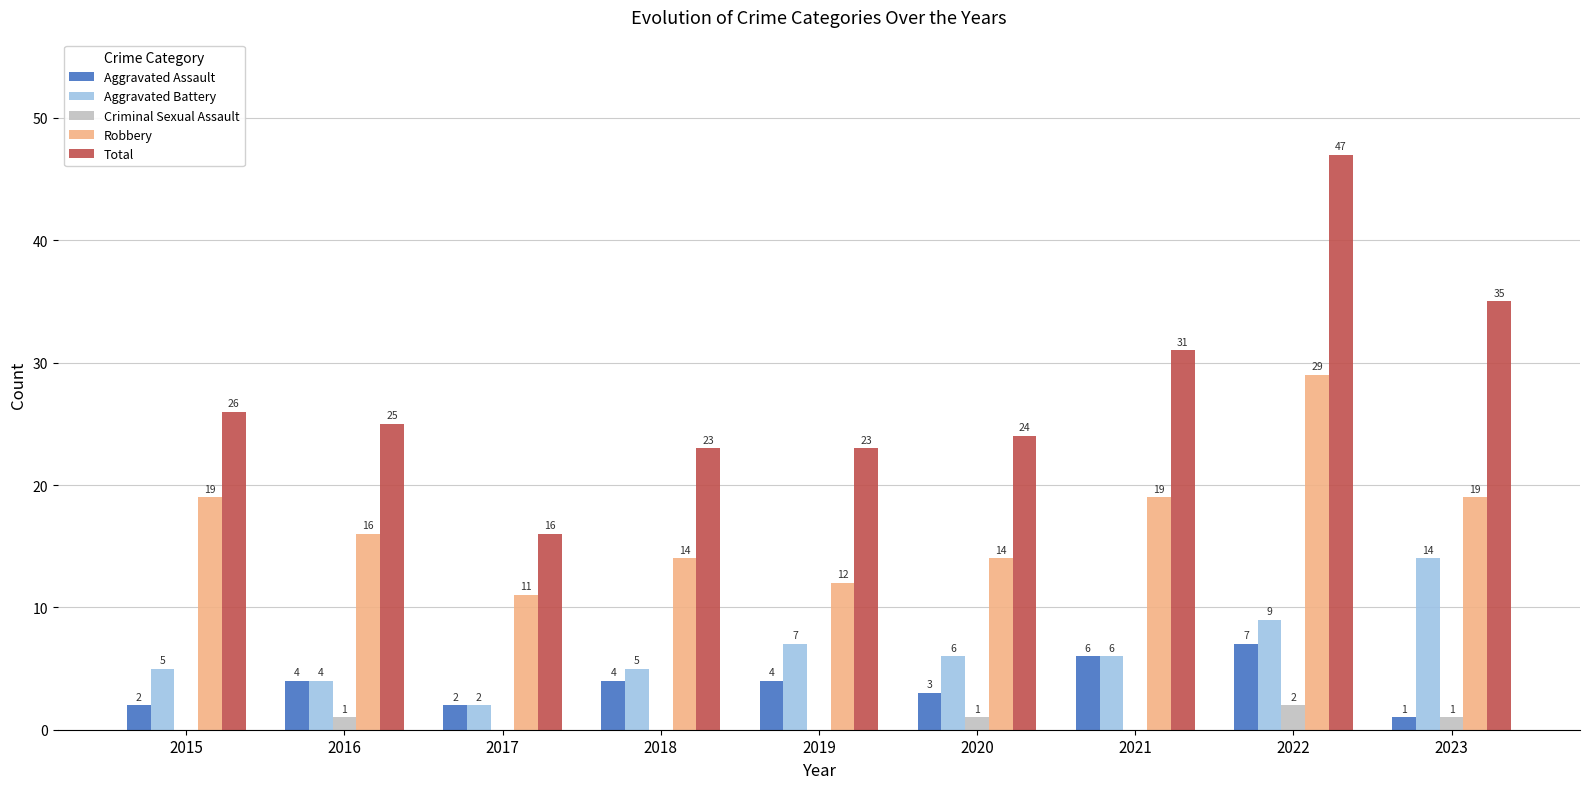

Which series has the largest total across all categories?

Total